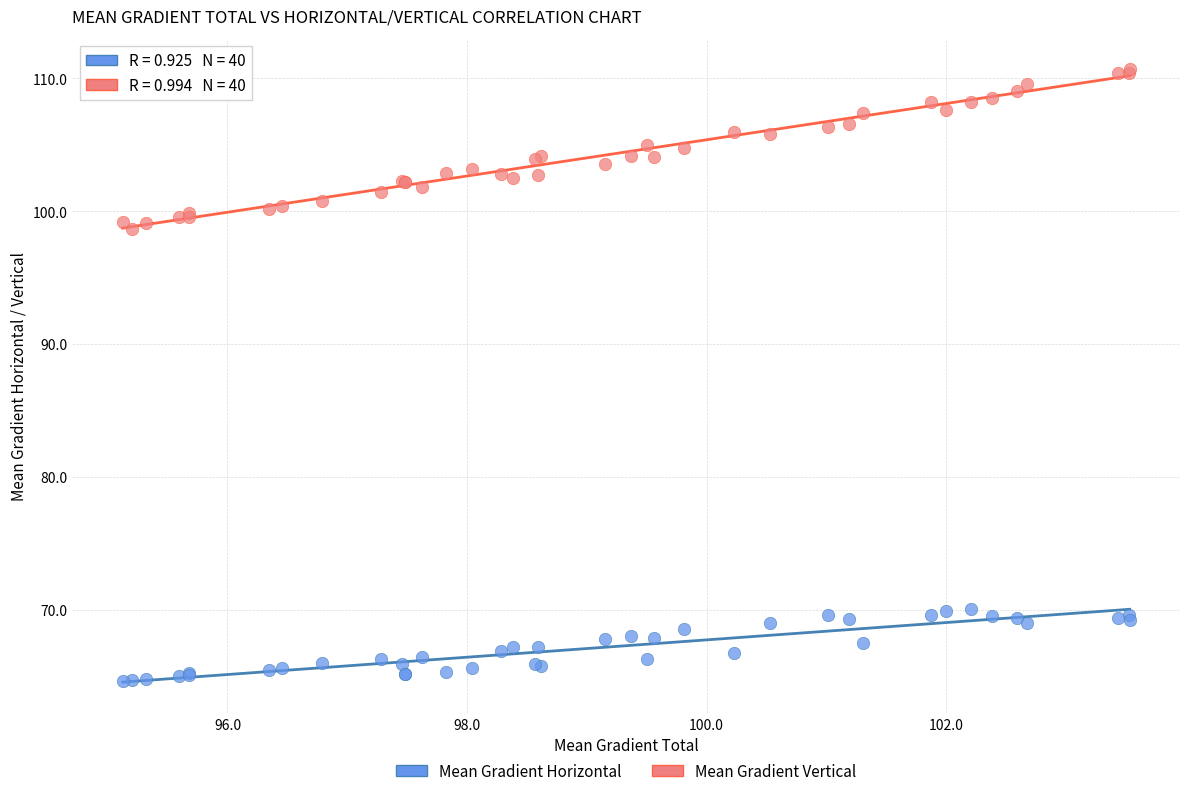

Which series reaches the minimum Y coordinate?

Mean Gradient Horizontal